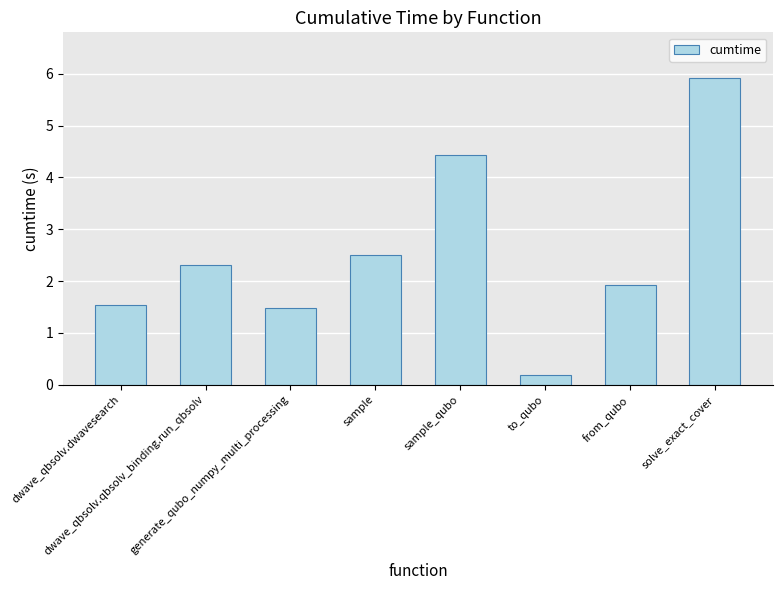

Which label corresponds to the smallest value in the chart?

to_qubo